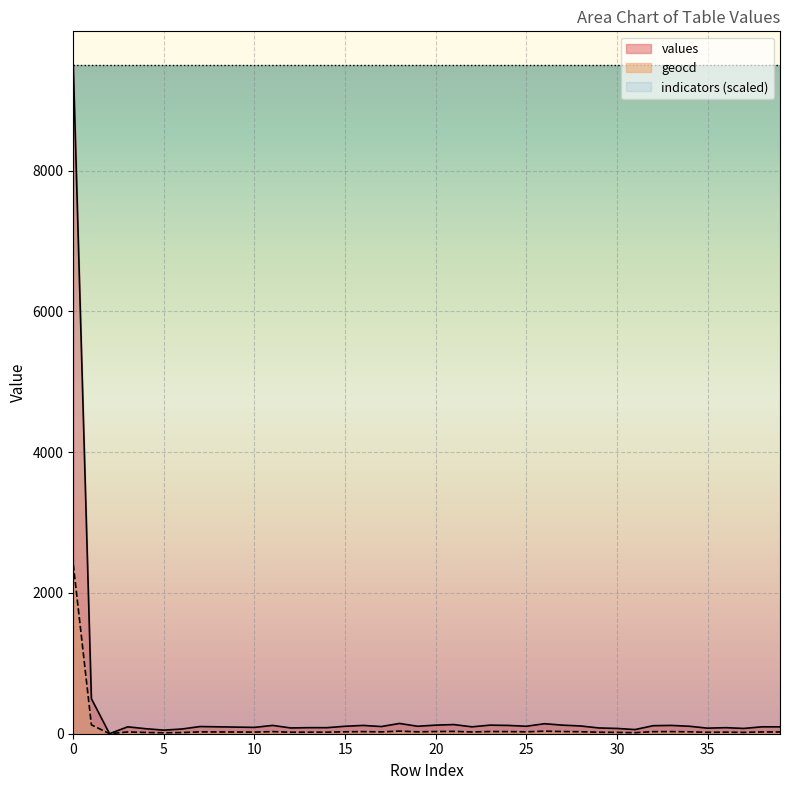

How many series are shown in this chart?

3